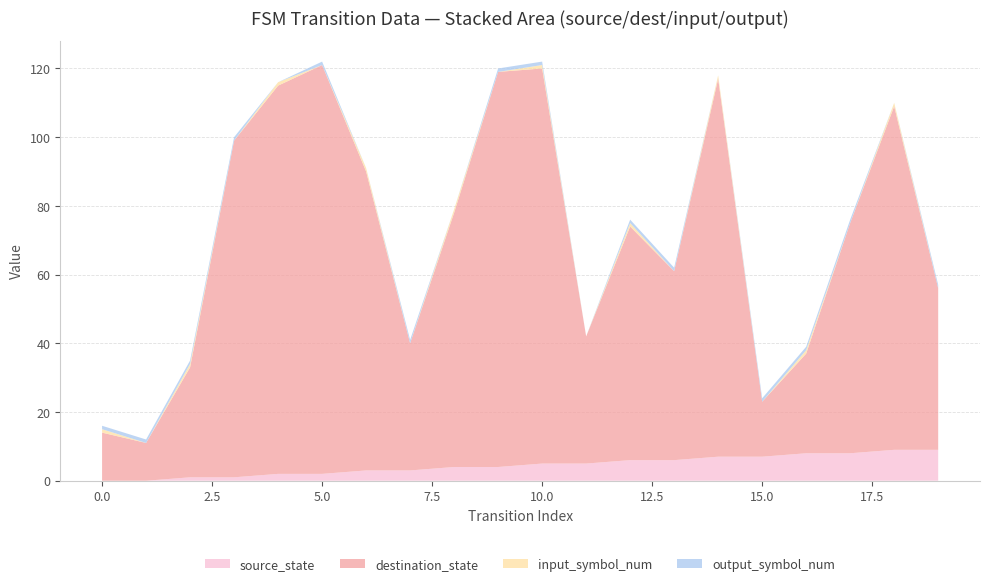

Reading left to right, transcribe all the data shown in this chart.

source_state: 0	0	1	1	2	2	3	3	4	4	5	5	6	6	7	7	8	8	9	9
destination_state: 14	11	32	98	113	119	87	37	74	115	115	37	68	55	110	16	29	67	100	47
input_symbol_num: 1	0	1	0	1	0	1	0	1	0	1	0	1	0	1	0	1	0	1	0
output_symbol_num: 1	1	1	1	0	1	0	1	0	1	1	0	1	1	0	1	1	1	0	1